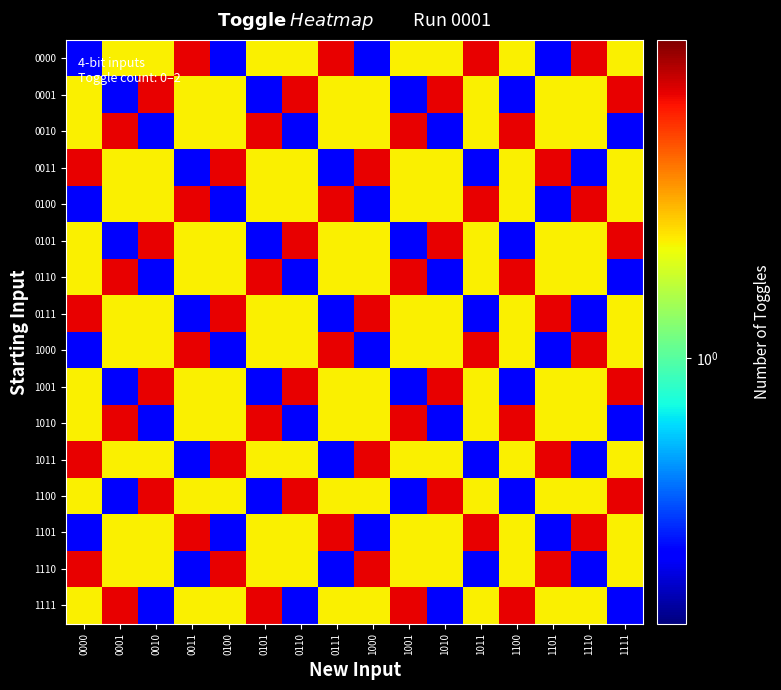

Reading left to right, transcribe all the data shown in this chart.

0000: 0000=0.5	0001=1.5	0010=1.5	0011=2.5	0100=0.5	0101=1.5	0110=1.5	0111=2.5	1000=0.5	1001=1.5	1010=1.5	1011=2.5	1100=1.5	1101=0.5	1110=2.5	1111=1.5
0001: 0000=1.5	0001=0.5	0010=2.5	0011=1.5	0100=1.5	0101=0.5	0110=2.5	0111=1.5	1000=1.5	1001=0.5	1010=2.5	1011=1.5	1100=0.5	1101=1.5	1110=1.5	1111=2.5
0010: 0000=1.5	0001=2.5	0010=0.5	0011=1.5	0100=1.5	0101=2.5	0110=0.5	0111=1.5	1000=1.5	1001=2.5	1010=0.5	1011=1.5	1100=2.5	1101=1.5	1110=1.5	1111=0.5
0011: 0000=2.5	0001=1.5	0010=1.5	0011=0.5	0100=2.5	0101=1.5	0110=1.5	0111=0.5	1000=2.5	1001=1.5	1010=1.5	1011=0.5	1100=1.5	1101=2.5	1110=0.5	1111=1.5
0100: 0000=0.5	0001=1.5	0010=1.5	0011=2.5	0100=0.5	0101=1.5	0110=1.5	0111=2.5	1000=0.5	1001=1.5	1010=1.5	1011=2.5	1100=1.5	1101=0.5	1110=2.5	1111=1.5
0101: 0000=1.5	0001=0.5	0010=2.5	0011=1.5	0100=1.5	0101=0.5	0110=2.5	0111=1.5	1000=1.5	1001=0.5	1010=2.5	1011=1.5	1100=0.5	1101=1.5	1110=1.5	1111=2.5
0110: 0000=1.5	0001=2.5	0010=0.5	0011=1.5	0100=1.5	0101=2.5	0110=0.5	0111=1.5	1000=1.5	1001=2.5	1010=0.5	1011=1.5	1100=2.5	1101=1.5	1110=1.5	1111=0.5
0111: 0000=2.5	0001=1.5	0010=1.5	0011=0.5	0100=2.5	0101=1.5	0110=1.5	0111=0.5	1000=2.5	1001=1.5	1010=1.5	1011=0.5	1100=1.5	1101=2.5	1110=0.5	1111=1.5
1000: 0000=0.5	0001=1.5	0010=1.5	0011=2.5	0100=0.5	0101=1.5	0110=1.5	0111=2.5	1000=0.5	1001=1.5	1010=1.5	1011=2.5	1100=1.5	1101=0.5	1110=2.5	1111=1.5
1001: 0000=1.5	0001=0.5	0010=2.5	0011=1.5	0100=1.5	0101=0.5	0110=2.5	0111=1.5	1000=1.5	1001=0.5	1010=2.5	1011=1.5	1100=0.5	1101=1.5	1110=1.5	1111=2.5
1010: 0000=1.5	0001=2.5	0010=0.5	0011=1.5	0100=1.5	0101=2.5	0110=0.5	0111=1.5	1000=1.5	1001=2.5	1010=0.5	1011=1.5	1100=2.5	1101=1.5	1110=1.5	1111=0.5
1011: 0000=2.5	0001=1.5	0010=1.5	0011=0.5	0100=2.5	0101=1.5	0110=1.5	0111=0.5	1000=2.5	1001=1.5	1010=1.5	1011=0.5	1100=1.5	1101=2.5	1110=0.5	1111=1.5
1100: 0000=1.5	0001=0.5	0010=2.5	0011=1.5	0100=1.5	0101=0.5	0110=2.5	0111=1.5	1000=1.5	1001=0.5	1010=2.5	1011=1.5	1100=0.5	1101=1.5	1110=1.5	1111=2.5
1101: 0000=0.5	0001=1.5	0010=1.5	0011=2.5	0100=0.5	0101=1.5	0110=1.5	0111=2.5	1000=0.5	1001=1.5	1010=1.5	1011=2.5	1100=1.5	1101=0.5	1110=2.5	1111=1.5
1110: 0000=2.5	0001=1.5	0010=1.5	0011=0.5	0100=2.5	0101=1.5	0110=1.5	0111=0.5	1000=2.5	1001=1.5	1010=1.5	1011=0.5	1100=1.5	1101=2.5	1110=0.5	1111=1.5
1111: 0000=1.5	0001=2.5	0010=0.5	0011=1.5	0100=1.5	0101=2.5	0110=0.5	0111=1.5	1000=1.5	1001=2.5	1010=0.5	1011=1.5	1100=2.5	1101=1.5	1110=1.5	1111=0.5